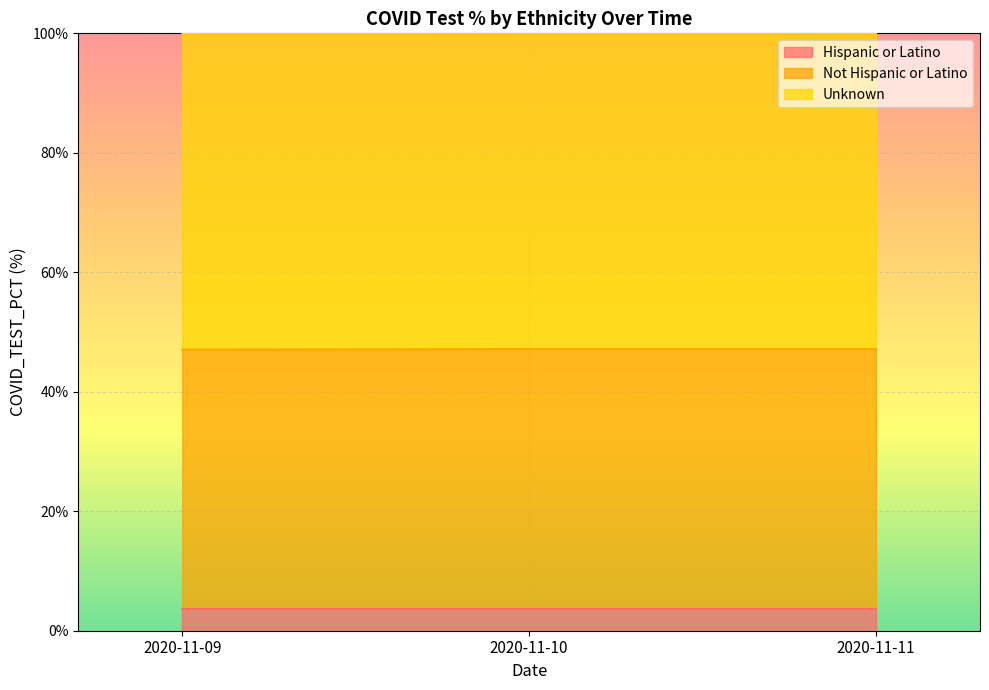

What are all the series names shown in the legend?

Hispanic or Latino, Not Hispanic or Latino, Unknown